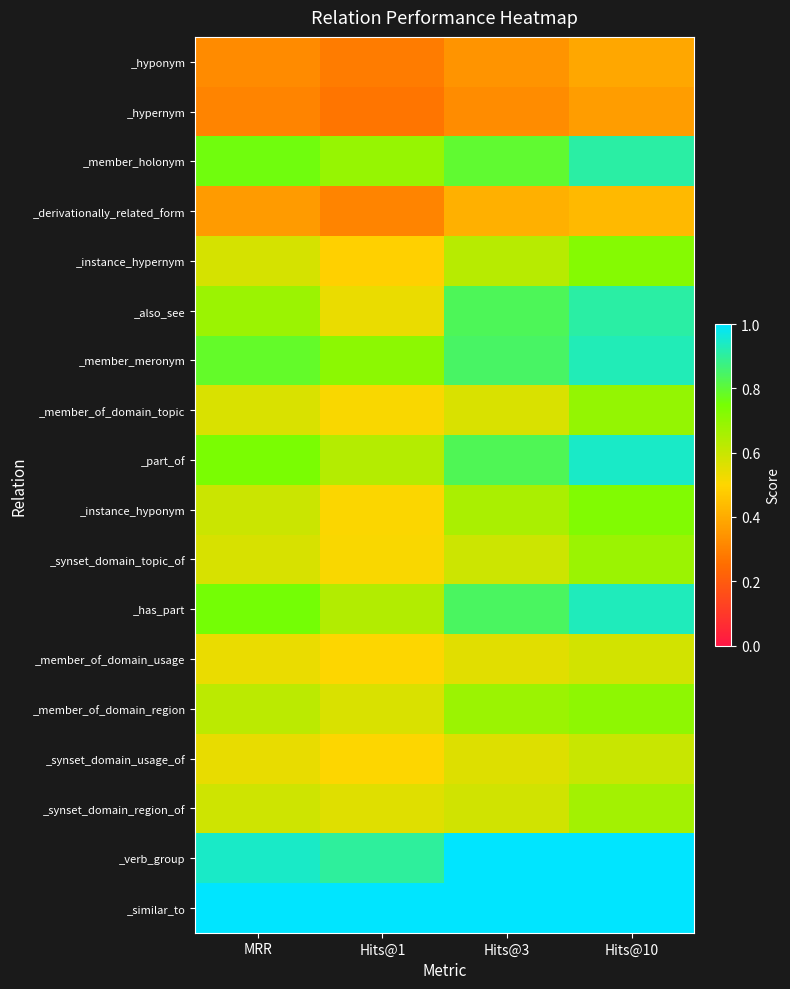

What is the smallest value displayed?

0.3